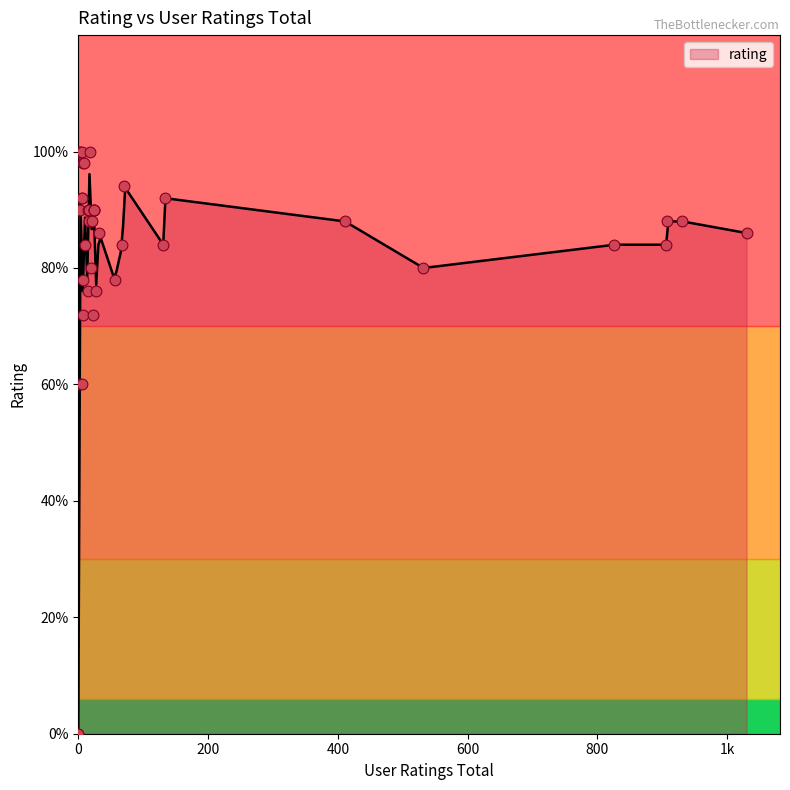

Which has a higher value, 24 or 0?

24